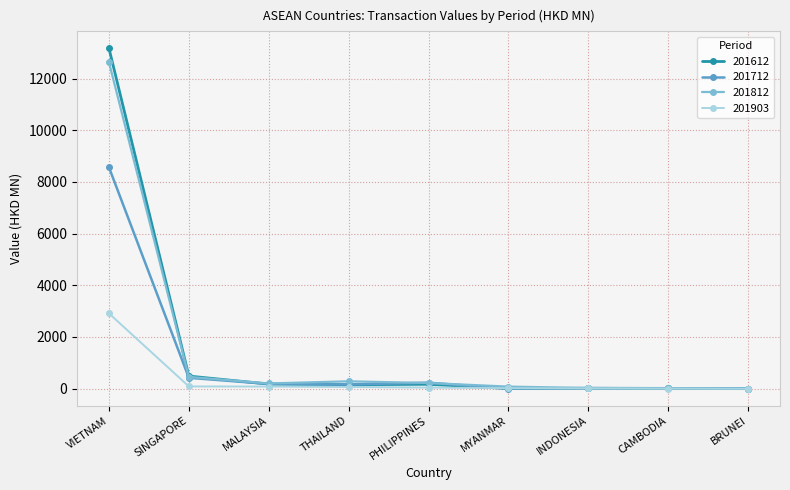

Which series ends up on top after the final intersection of 201612 and 201712?

201712